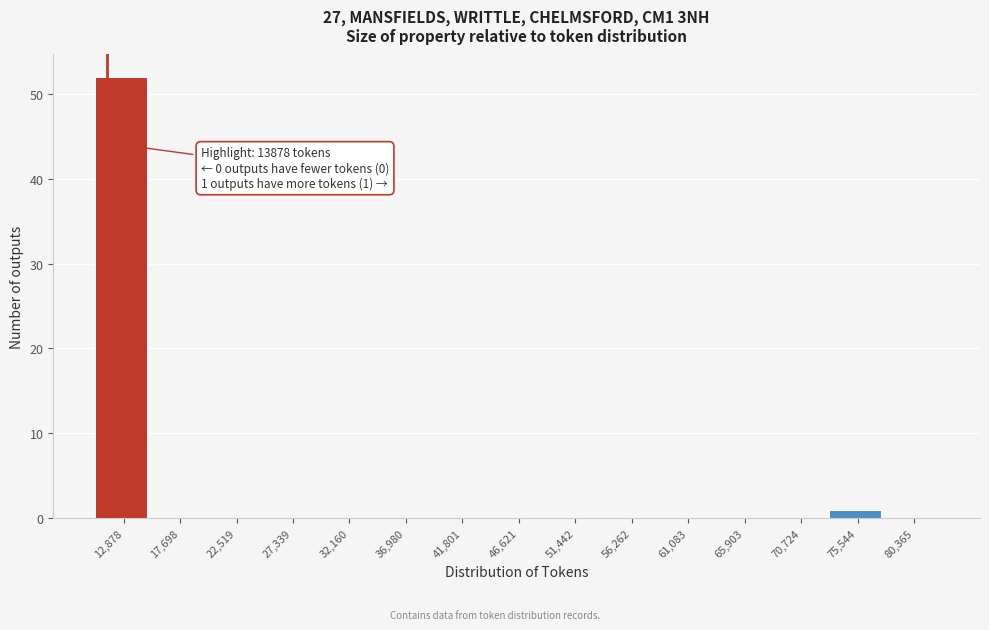

Reading left to right, what are all the values shown in this chart?

12,878=52	17,698=0	22,519=0	27,339=0	32,160=0	36,980=0	41,801=0	46,621=0	51,442=0	56,262=0	61,083=0	65,903=0	70,724=0	75,544=1	80,365=0